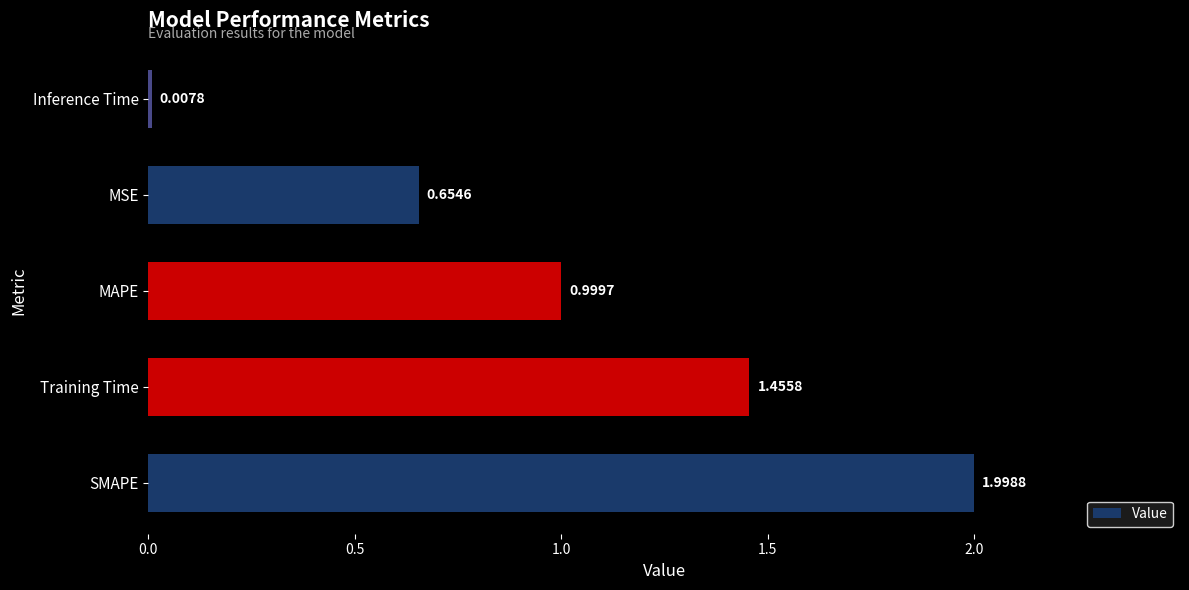

What is the change in value from Training Time to MAPE?

-0.5